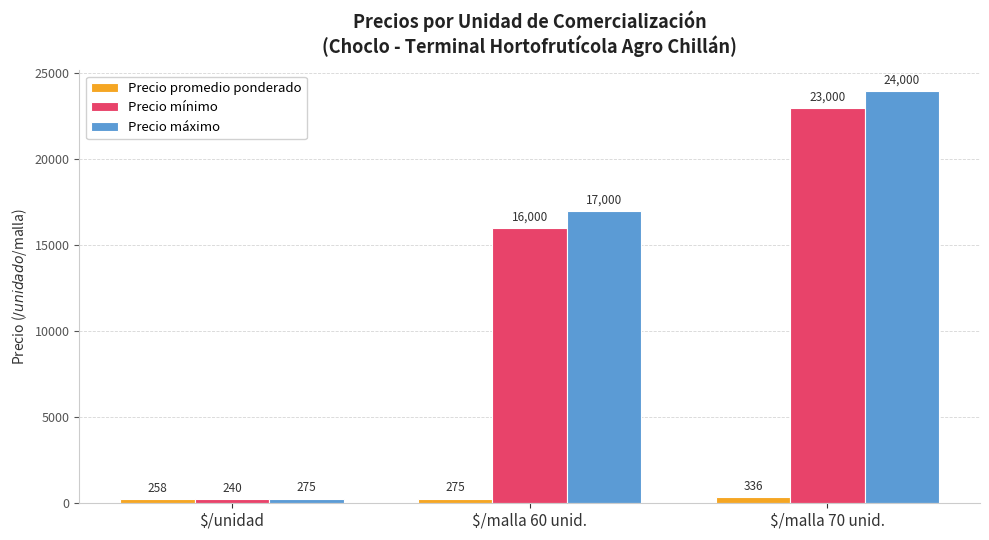

What is the label of the 1st bar from the left?

$/unidad